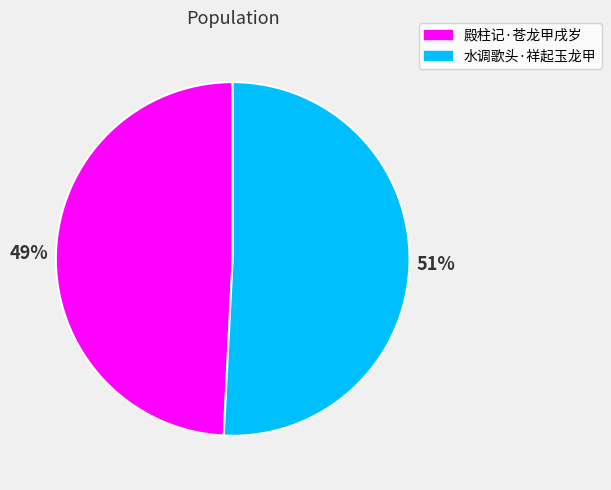

Is the sum of 水调歌头·祥起玉龙甲 and 殿柱记·苍龙甲戌岁 greater than half?

Yes